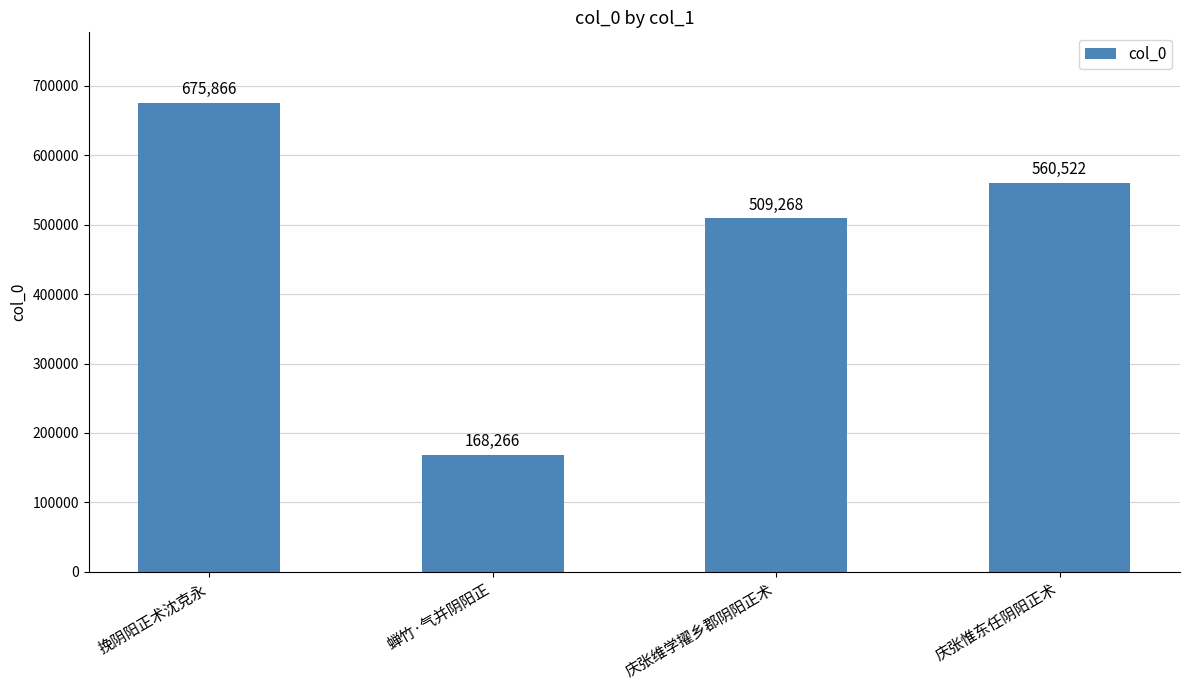

What is the minimum value shown in the chart?

168266